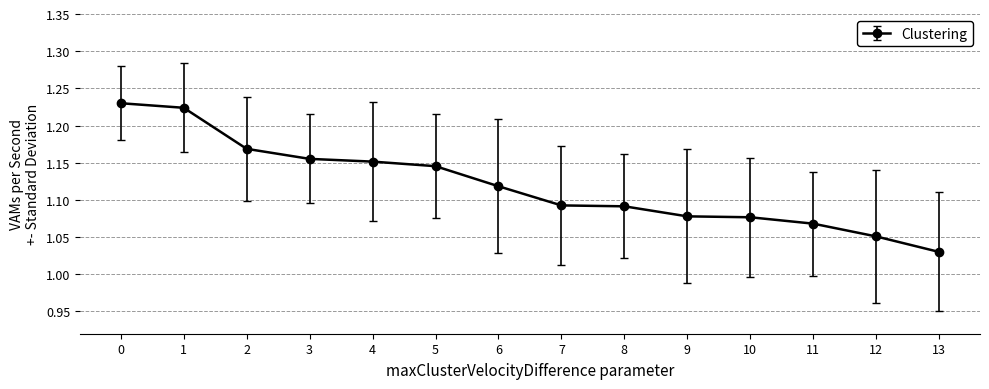

What is the sum of all values?

15.7